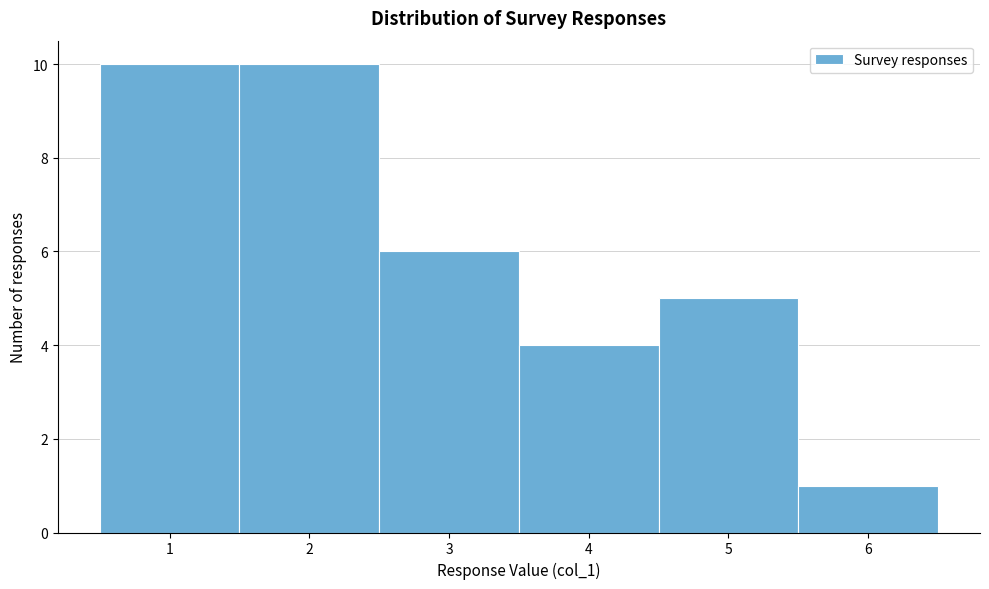

Reading left to right, transcribe this chart: for each bar, give the range it covers on the x-axis and its height. The values are not printed on the chart, so give them approximately, as read against the axis.

0.5 to 1.5: 10
1.5 to 2.5: 10
2.5 to 3.5: 6
3.5 to 4.5: 4
4.5 to 5.5: 5
5.5 to 6.5: 1